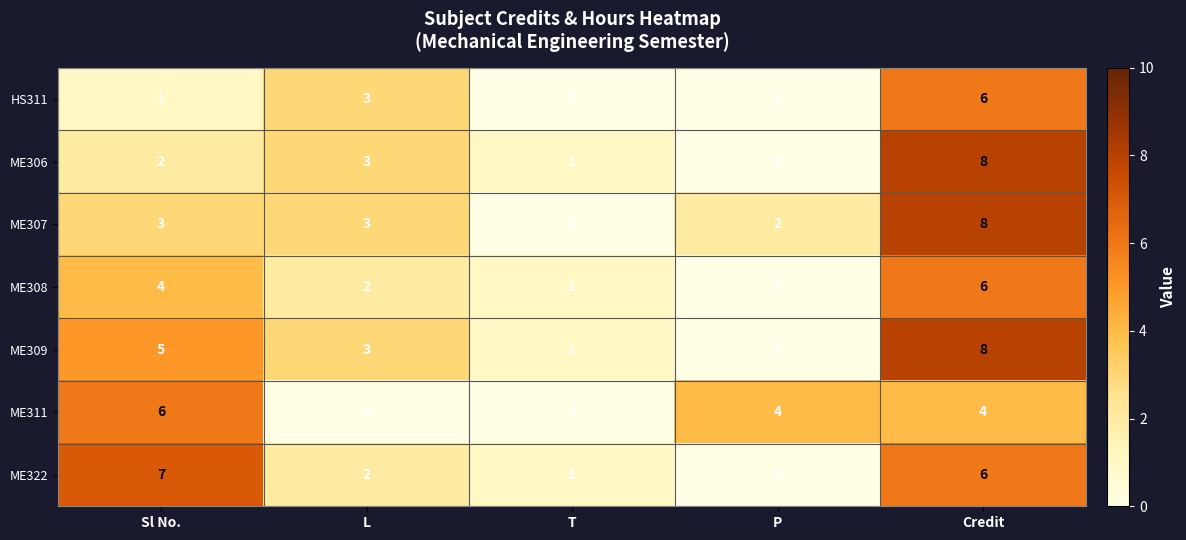

At which category is the sum across all series the highest?

Credit